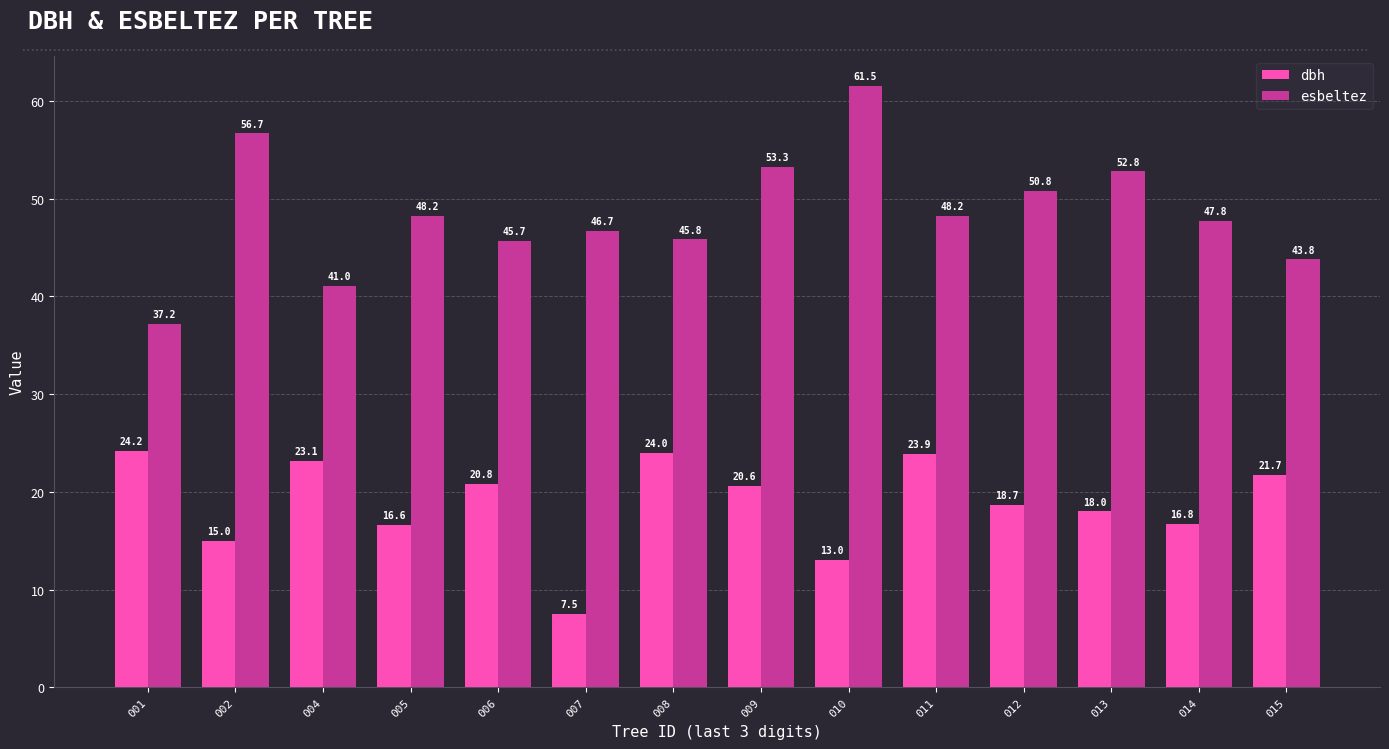

Read the esbeltez value at 014.

47.8